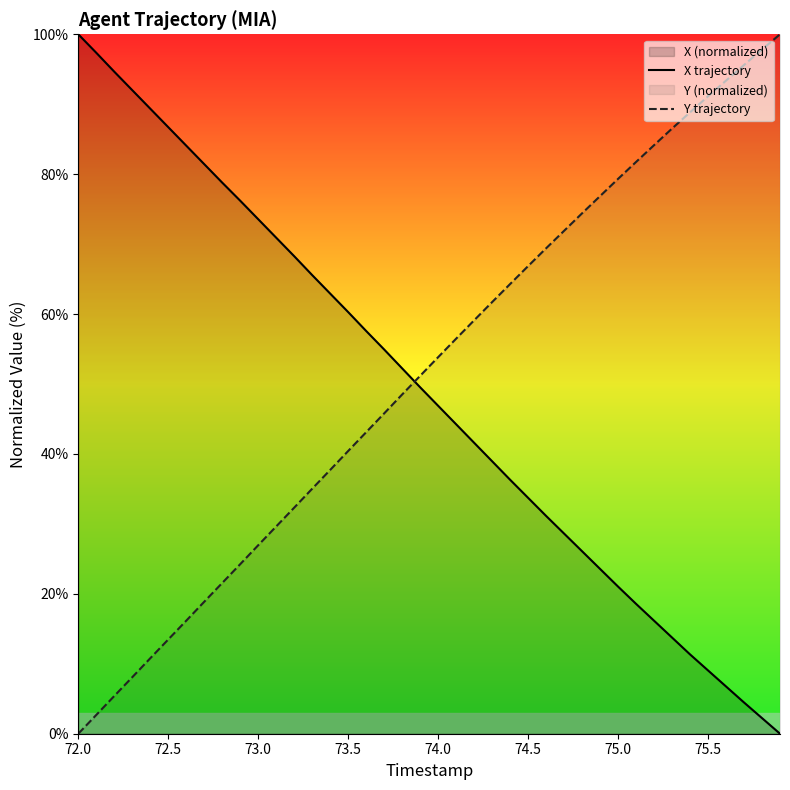

Which series has the largest total across all categories?

Y trajectory